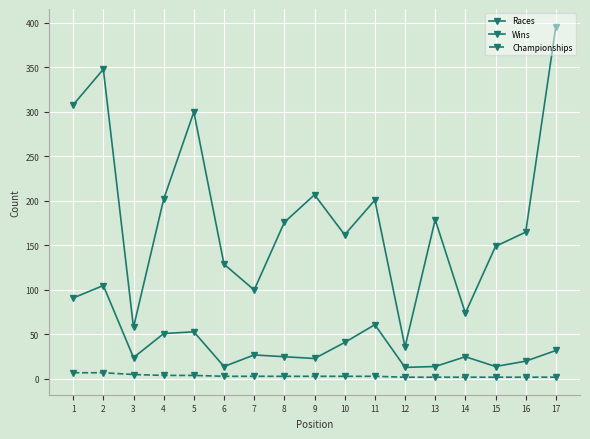

How many lines are shown in the chart?

3